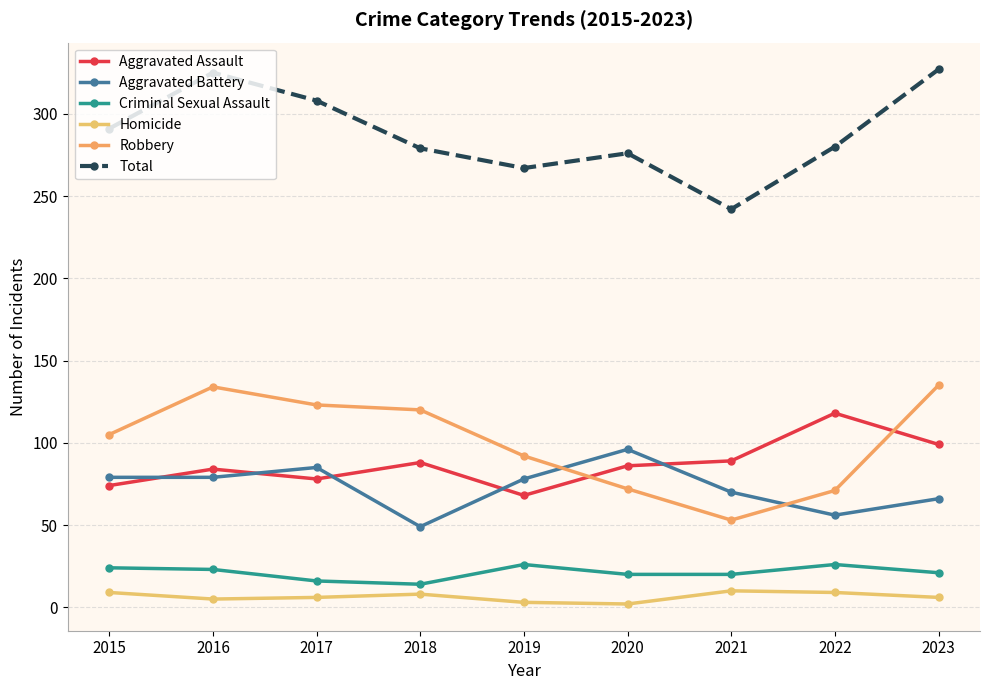

Where do Aggravated Assault and Robbery first cross each other?

2019 and 2020